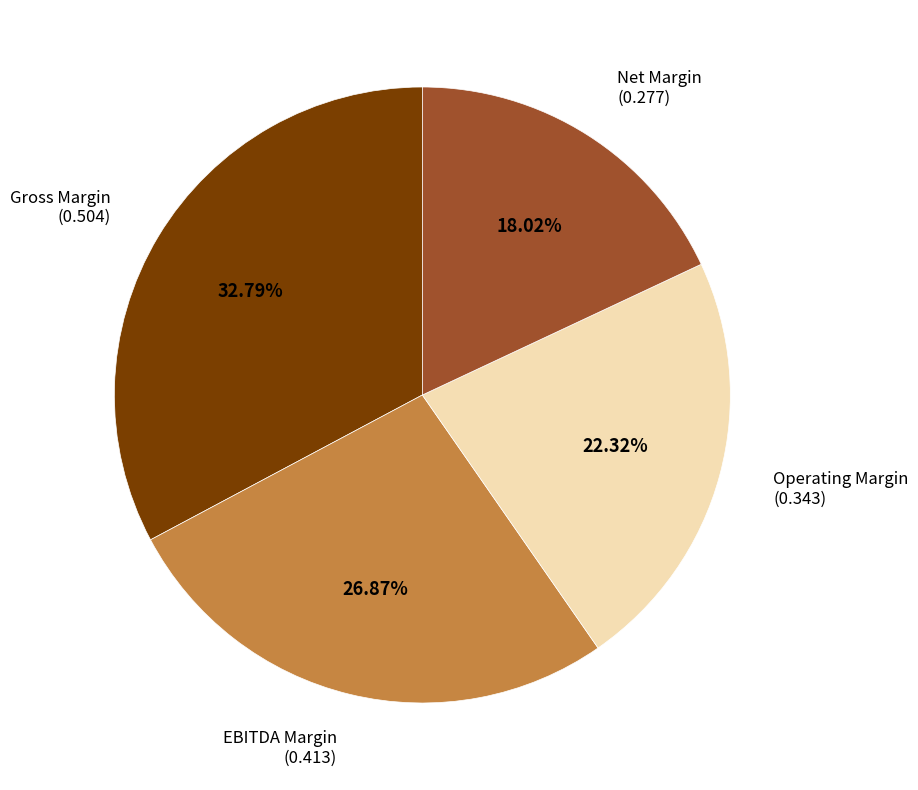

Does any single category account for the majority?

No